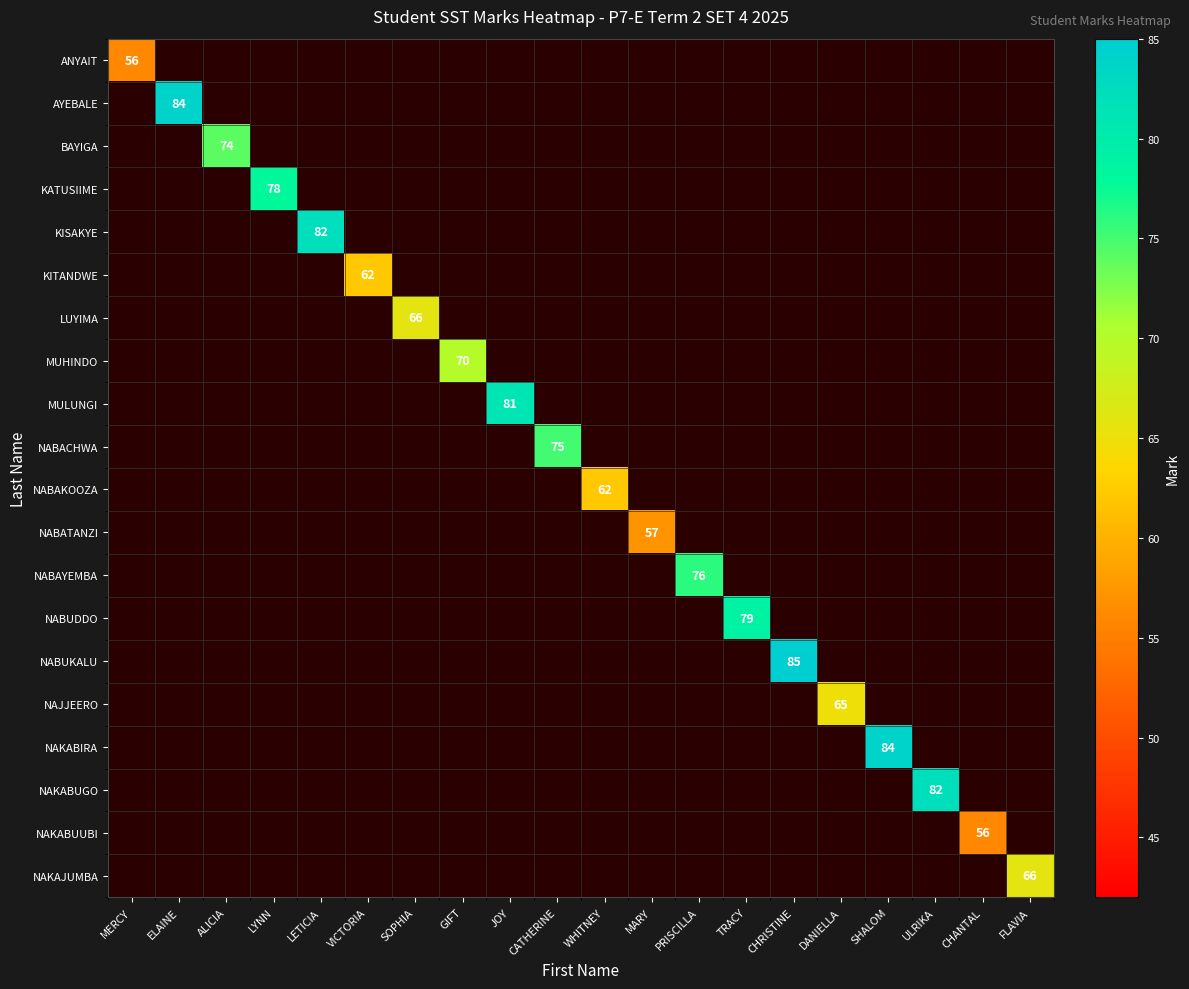

Which category has the highest value across all series?

CHRISTINE